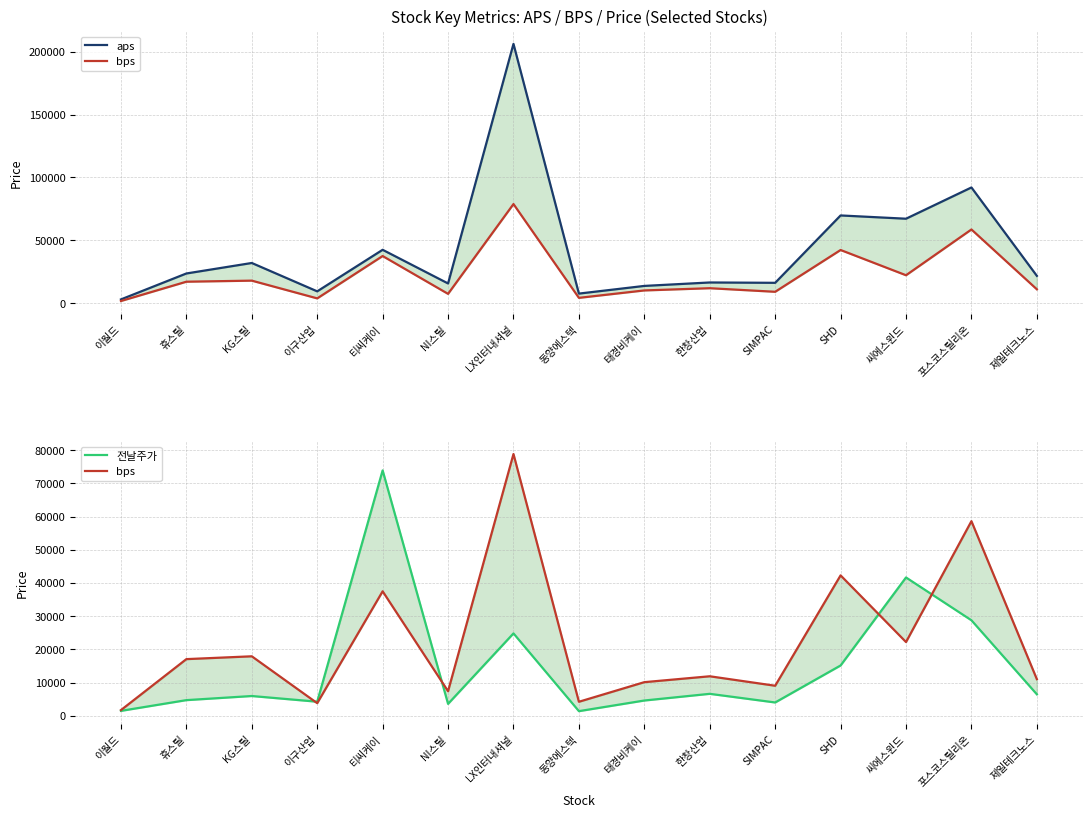

Reading left to right, extract all data points from this chart.

aps: 이월드=2973.5	휴스틸=23599.2	KG스틸=31952.3	이구산업=9386.1	티씨케이=42441.4	NI스틸=15663.8	LX인터내셔널=206278.1	동양에스텍=7596.3	태경비케이=13705.5	한창산업=16445.8	SIMPAC=16168.8	SHD=69773.4	씨에스윈드=67169.9	포스코스틸리온=92031.1	제일테크노스=21716.7
bps: 이월드=1698.2	휴스틸=17051.8	KG스틸=17902.1	이구산업=3784.7	티씨케이=37479.4	NI스틸=7384.3	LX인터내셔널=78836.8	동양에스텍=4206.6	태경비케이=10112.2	한창산업=11884.6	SIMPAC=9034.6	SHD=42276.4	씨에스윈드=22195.4	포스코스틸리온=58610.9	제일테크노스=11015.3
전날주가: 이월드=1465.0	휴스틸=4700.0	KG스틸=5940.0	이구산업=4225.0	티씨케이=73900.0	NI스틸=3575.0	LX인터내셔널=24800.0	동양에스텍=1380.0	태경비케이=4585.0	한창산업=6600.0	SIMPAC=3995.0	SHD=15140.0	씨에스윈드=41650.0	포스코스틸리온=28750.0	제일테크노스=6450.0